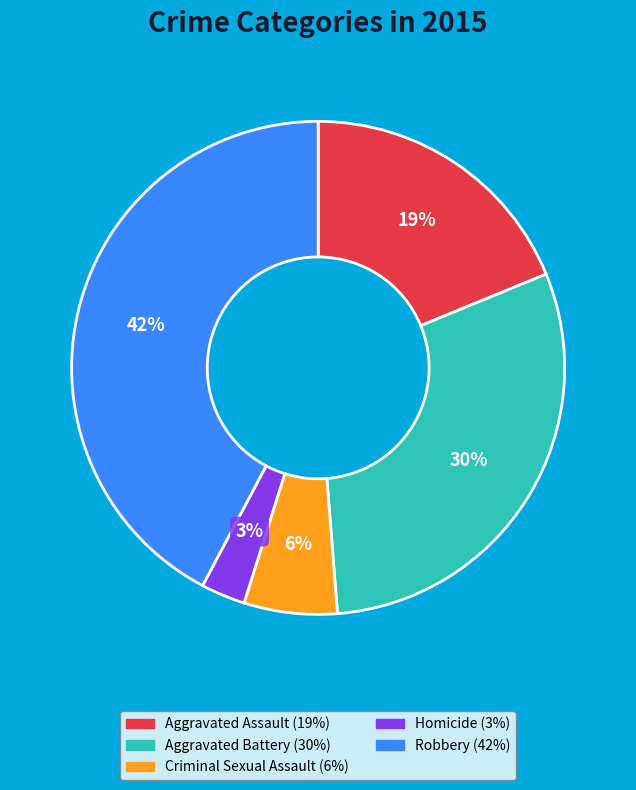

Rank the categories by value from highest to lowest.

Robbery, Aggravated Battery, Aggravated Assault, Criminal Sexual Assault, Homicide